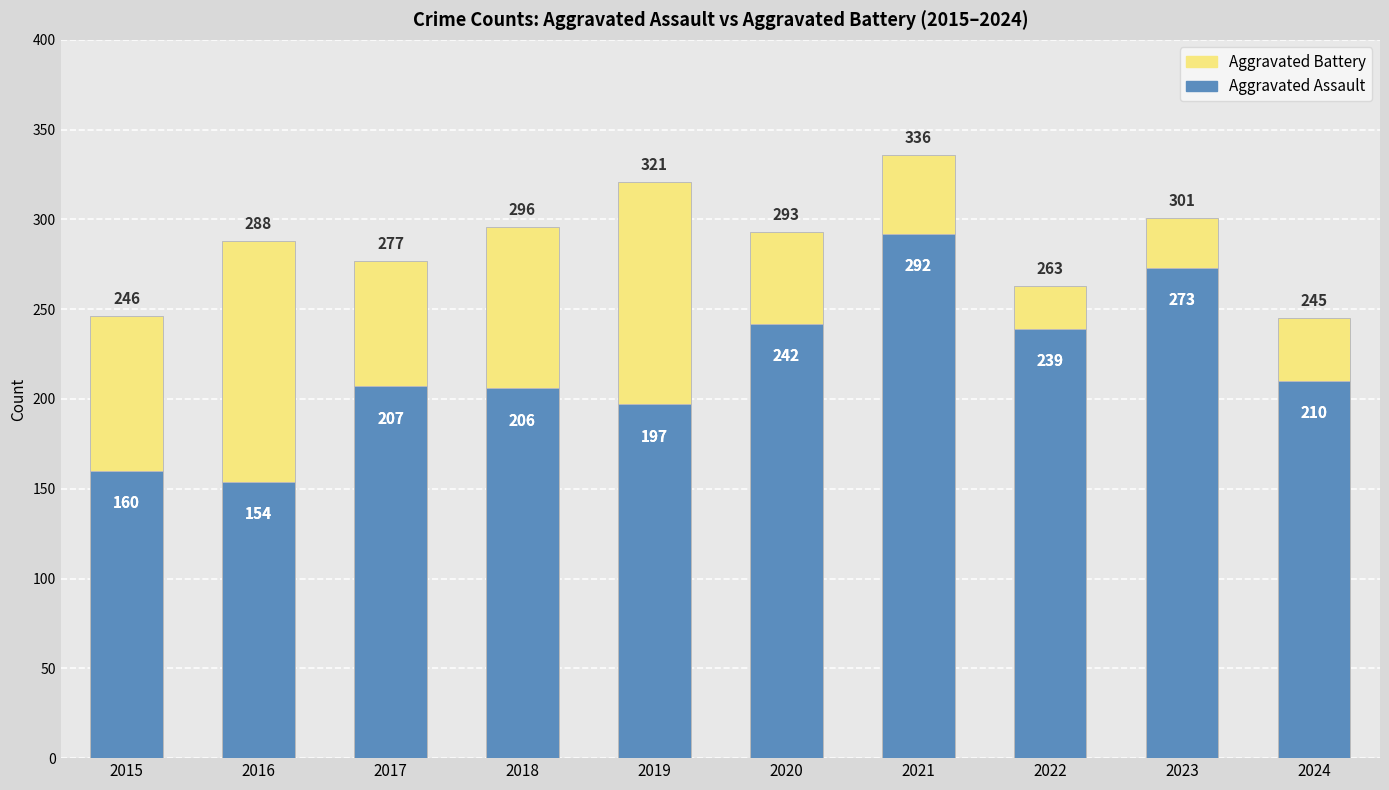

What are all the series names shown in the legend?

Aggravated Battery, Aggravated Assault